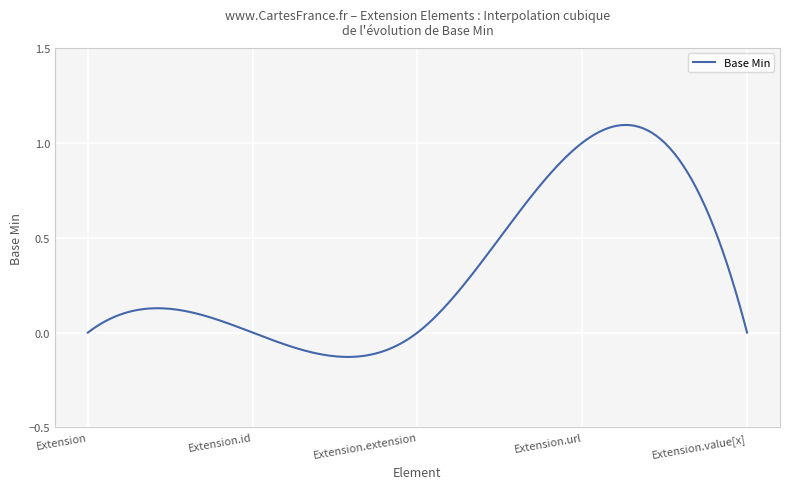

What is the difference between the maximum and minimum values?

1.2